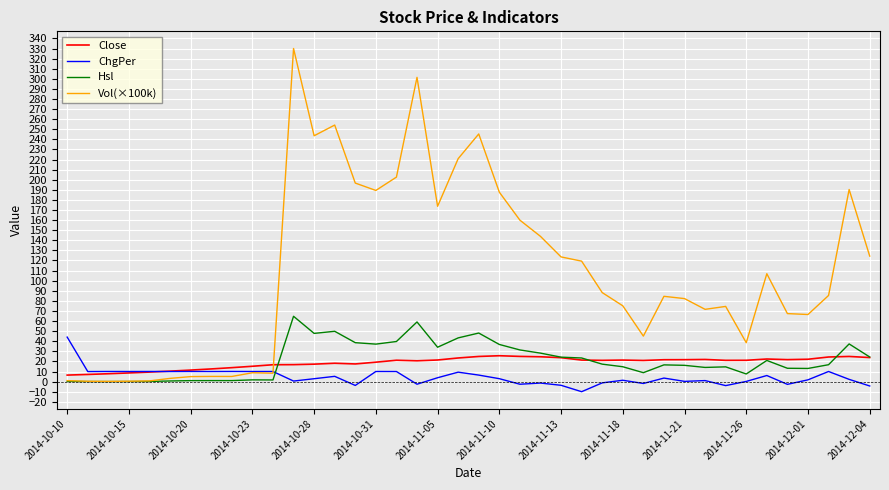

Which series has the largest total across all categories?

Vol(×100k)